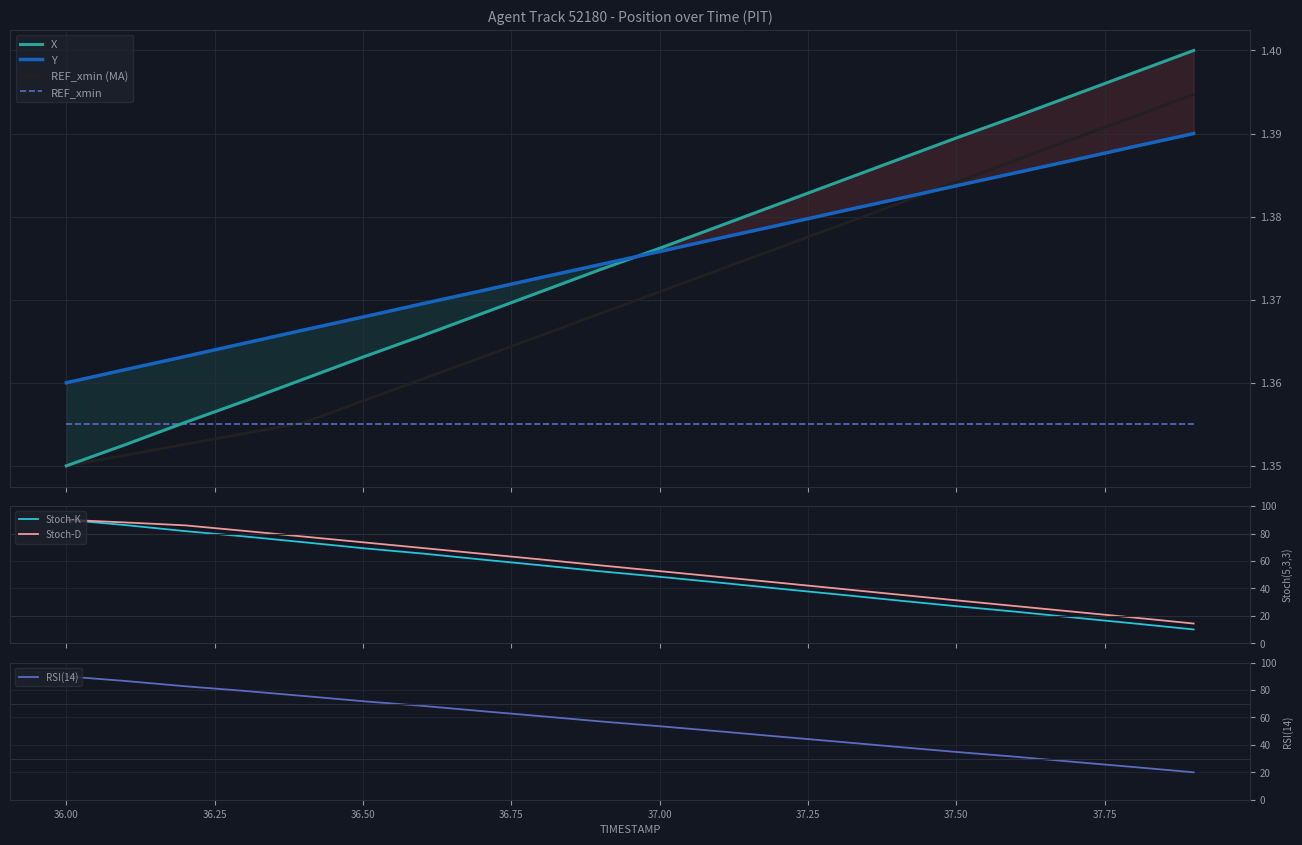

How many X values are between 1 and 2?

20